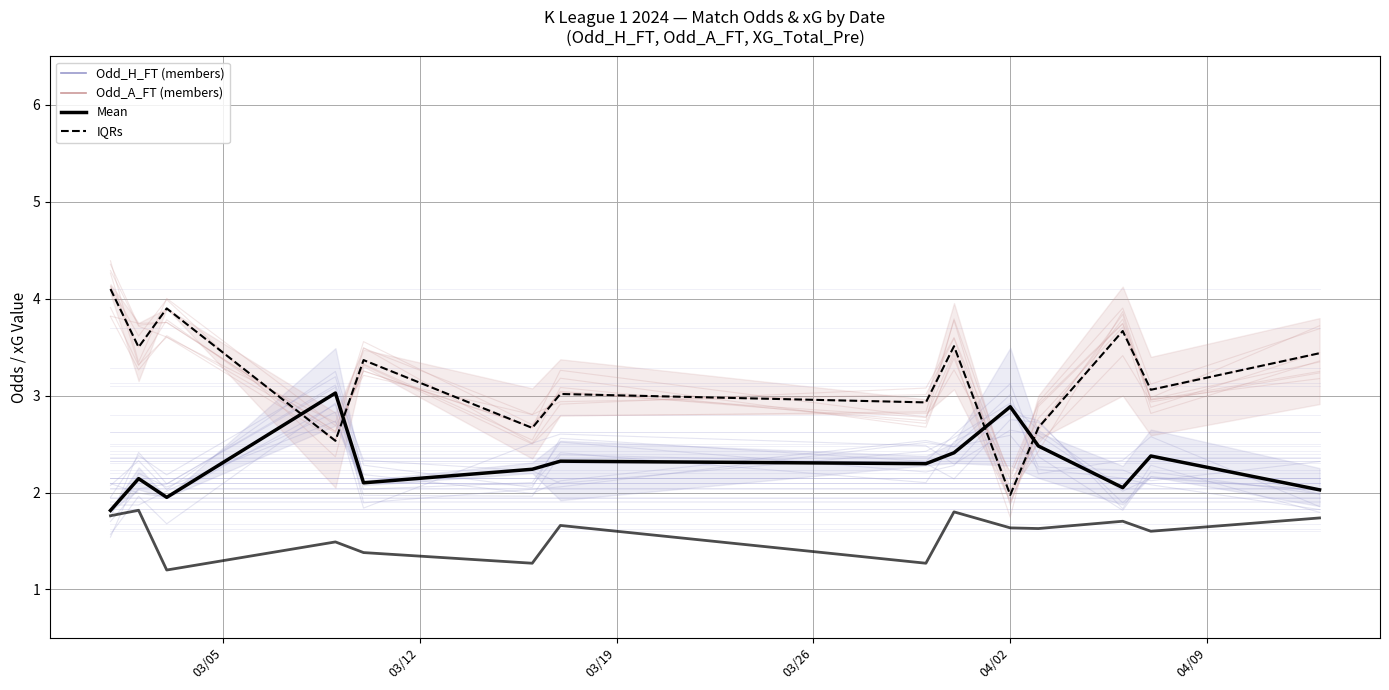

Does the chart have visible grid lines?

Yes